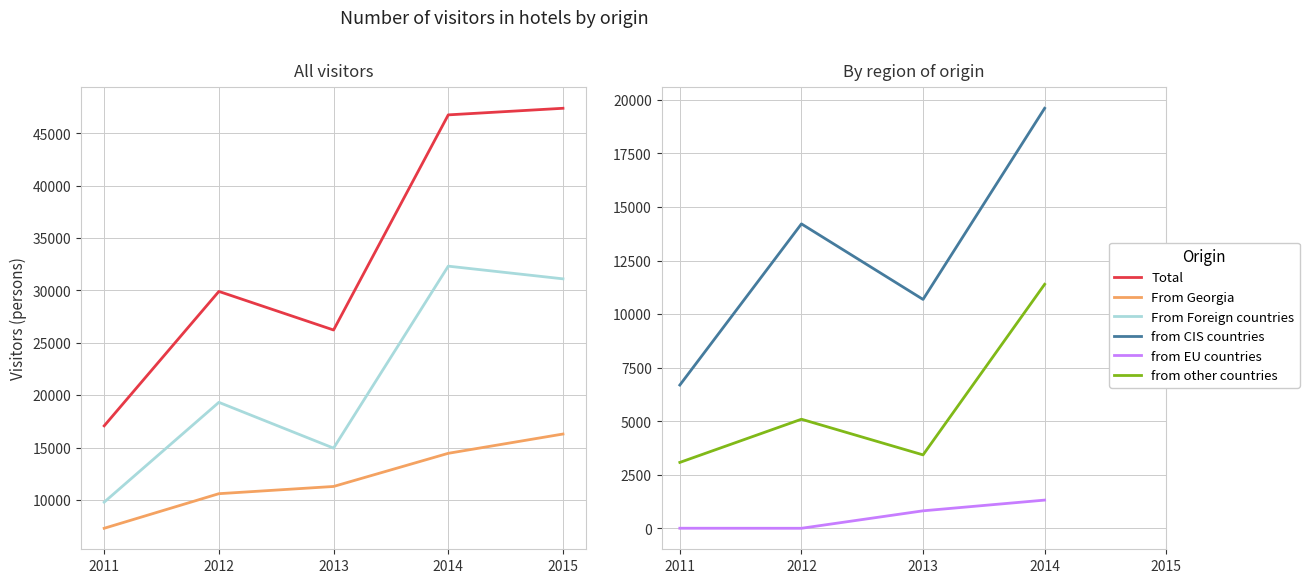

At which label is From Georgia closest to 11790?

2013